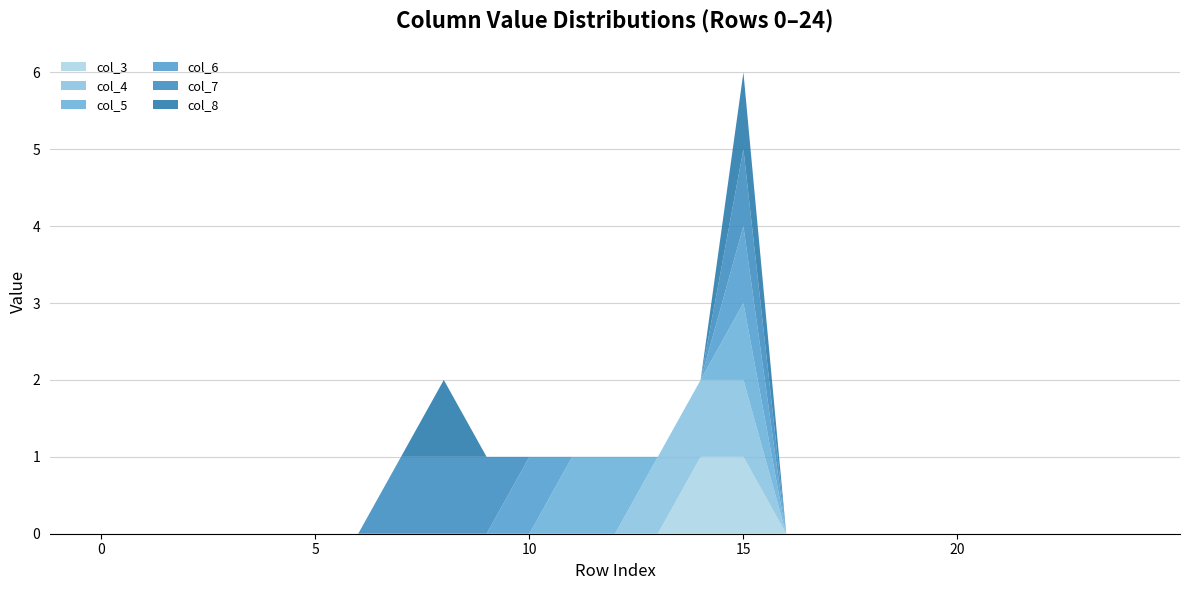

Reading left to right, list all the values displayed in this chart.

col_3: 0	0	0	0	0	0	0	0	0	0	0	0	0	0	1	1	0	0	0	0	0	0	0	0	0
col_4: 0	0	0	0	0	0	0	0	0	0	0	0	0	1	1	1	0	0	0	0	0	0	0	0	0
col_5: 0	0	0	0	0	0	0	0	0	0	0	1	1	0	0	1	0	0	0	0	0	0	0	0	0
col_6: 0	0	0	0	0	0	0	0	0	0	1	0	0	0	0	1	0	0	0	0	0	0	0	0	0
col_7: 0	0	0	0	0	0	0	1	1	1	0	0	0	0	0	1	0	0	0	0	0	0	0	0	0
col_8: 0	0	0	0	0	0	0	0	1	0	0	0	0	0	0	1	0	0	0	0	0	0	0	0	0